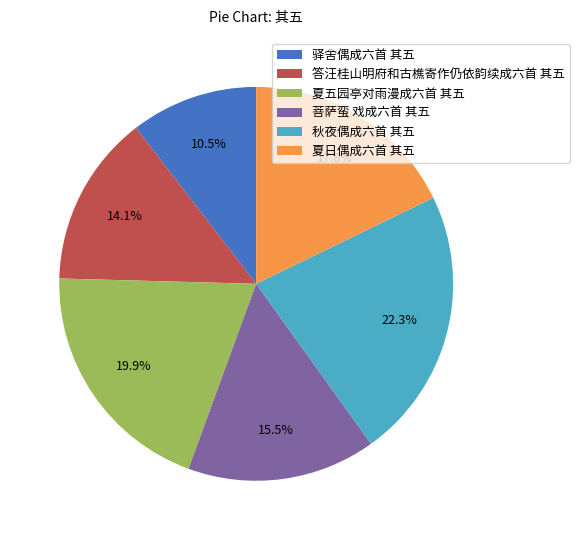

What is the smallest slice in the pie chart?

驿舍偶成六首 其五